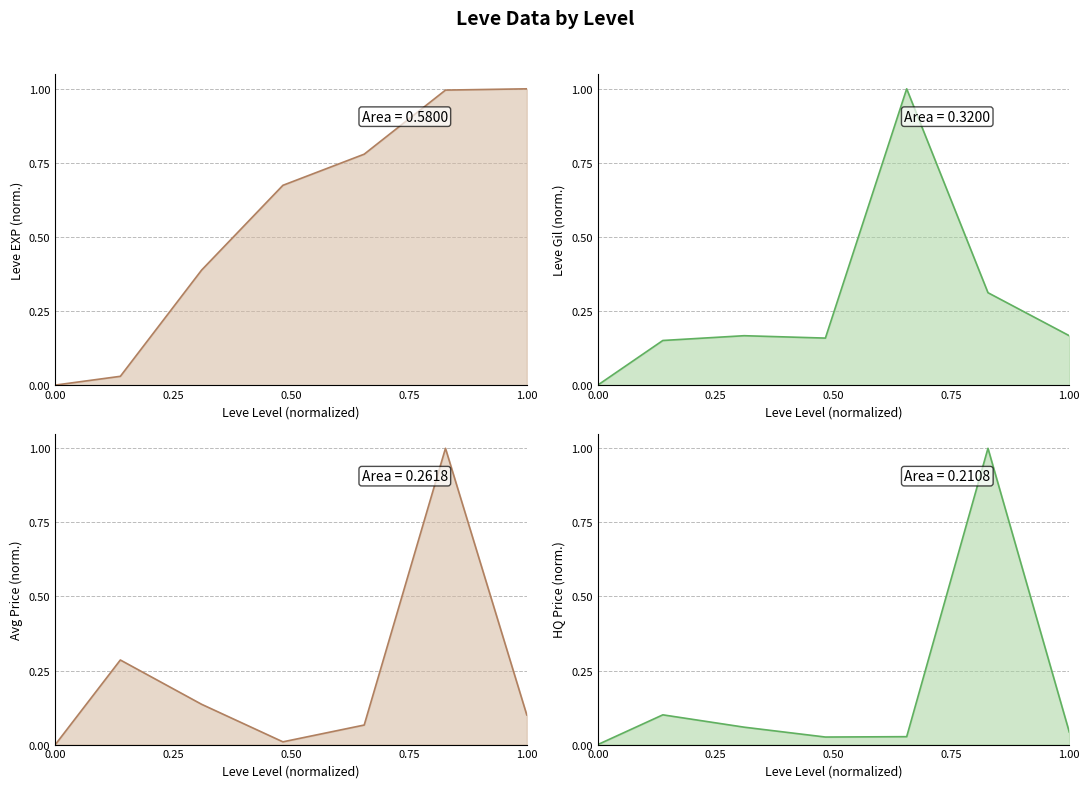

In Leve Gil, how many points are higher than both neighbors (excluding endpoints)?

2